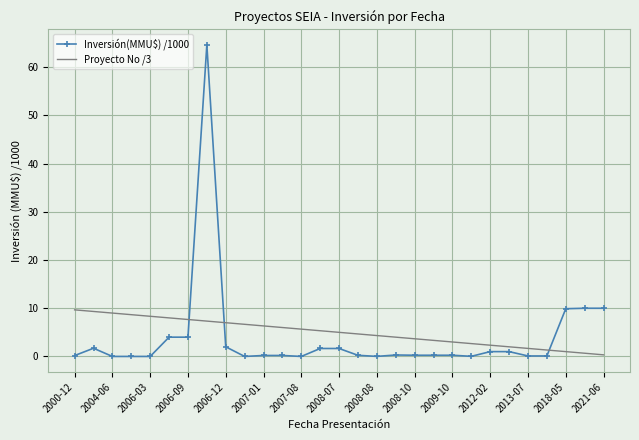

What is the maximum value for Proyecto No /3?

9.7